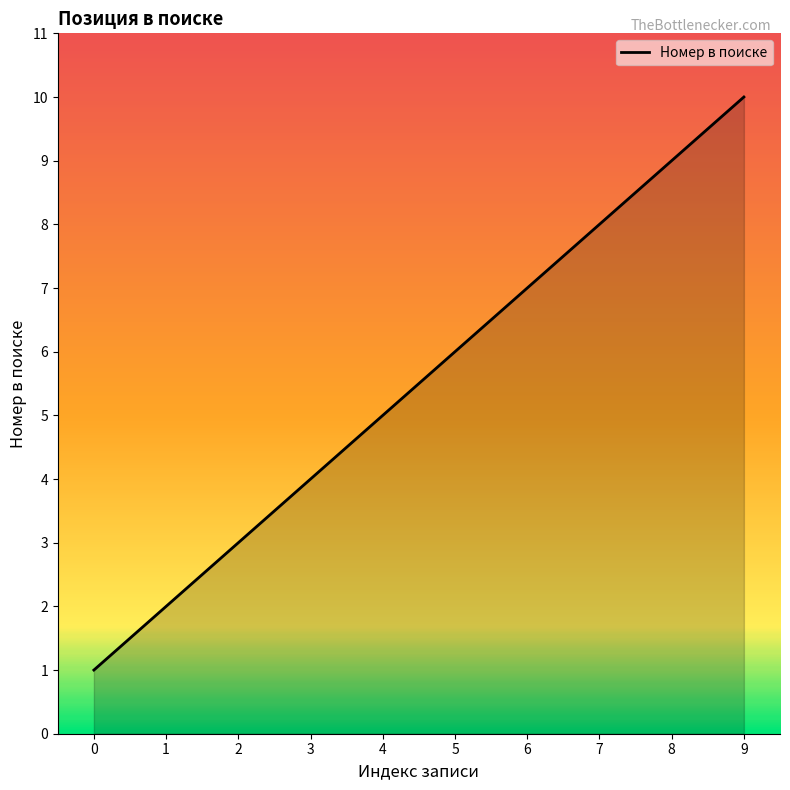

True or false: there are more than 1 points higher than both neighbors.

False